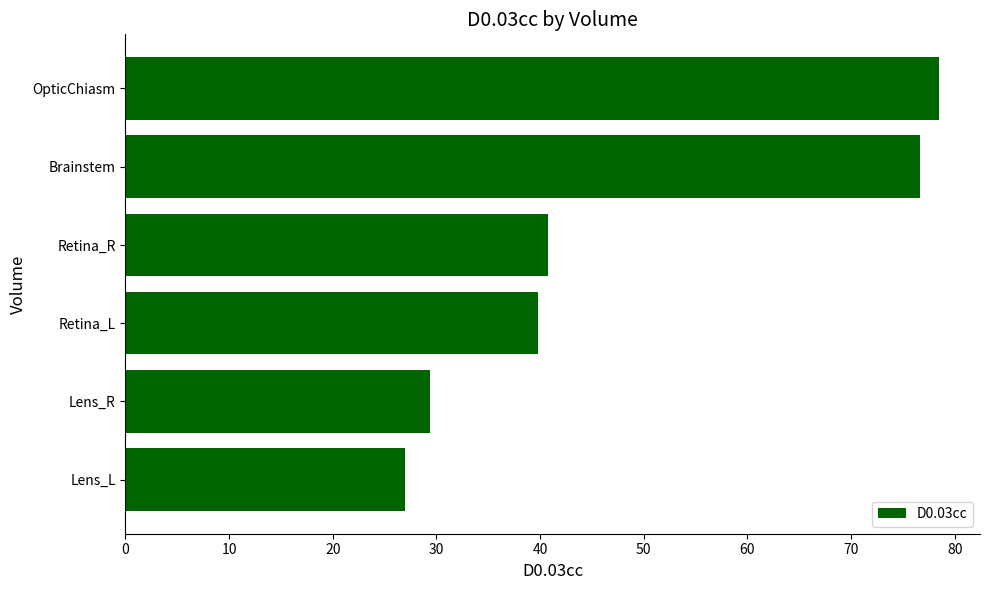

What is the maximum value shown in the chart?

78.5